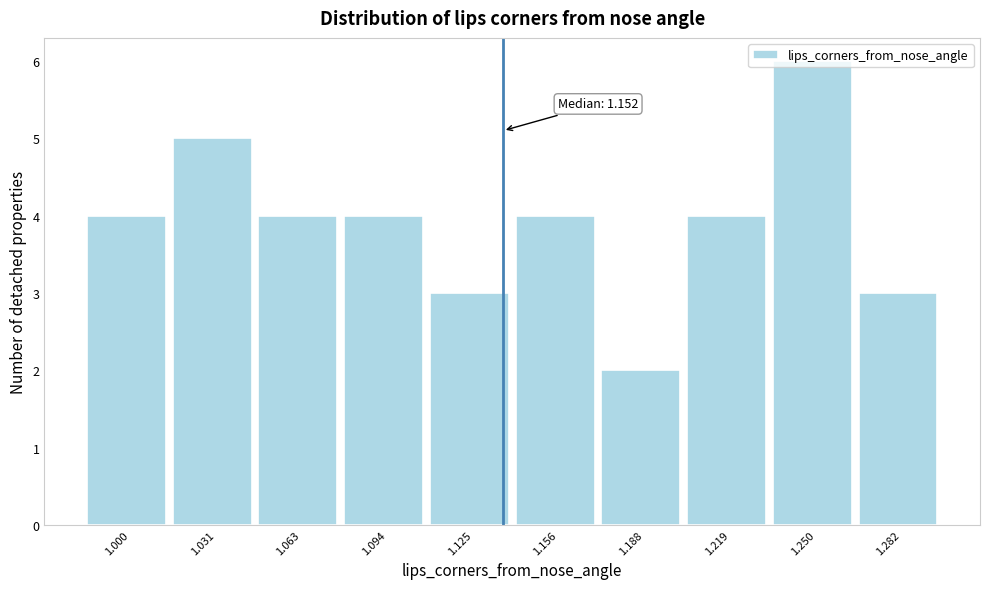

Read the value at 1.094.

4